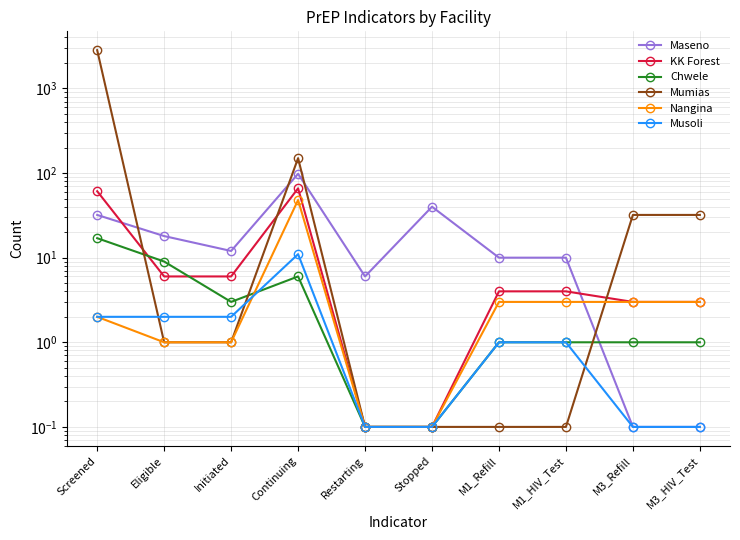

What is the highest value of the Mumias series?

2833.0